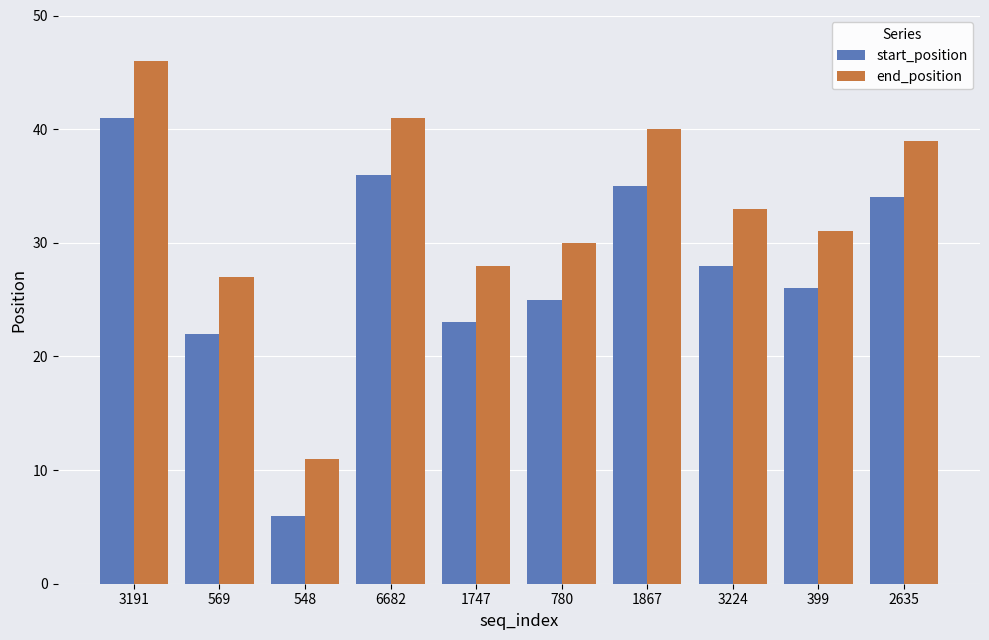

Reading right to left, what are all the values shown in this chart?

start_position: 34	26	28	35	25	23	36	6	22	41
end_position: 39	31	33	40	30	28	41	11	27	46